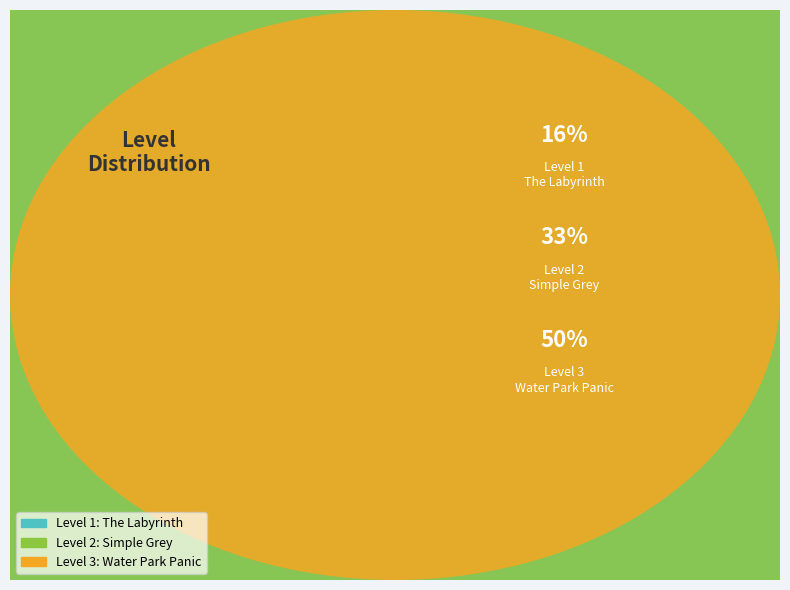

Does The Labyrinth account for over 50% of the chart?

No